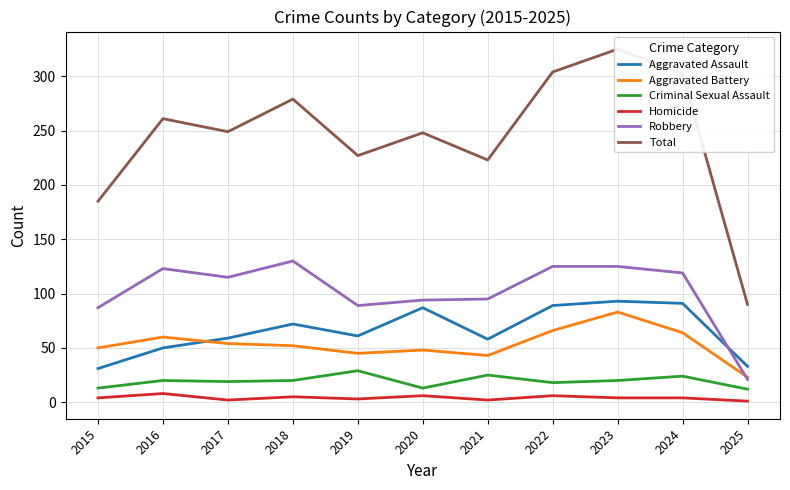

Which series has the largest total across all categories?

Total